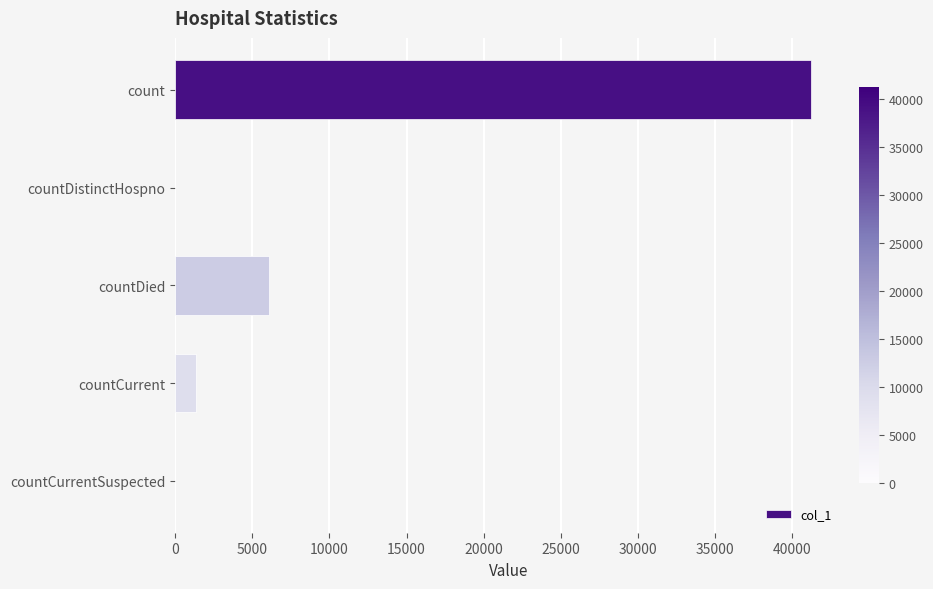

What is the greatest value displayed?

41243